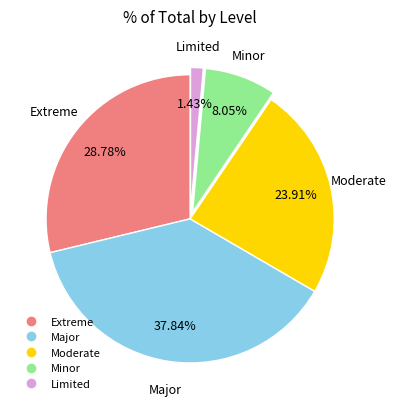

Which has a higher value, Moderate or Limited?

Moderate